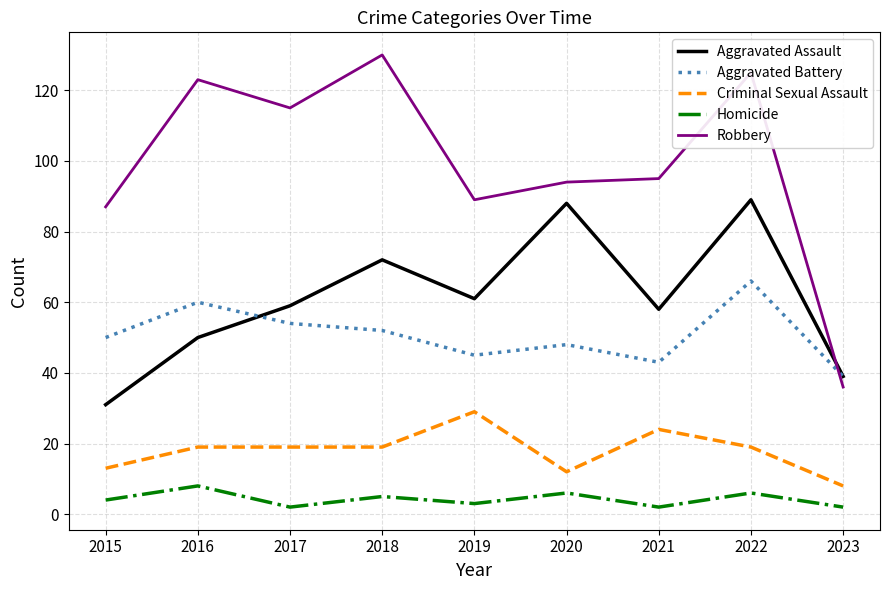

What is the difference between the second highest and second lowest values in the Criminal Sexual Assault series?

12